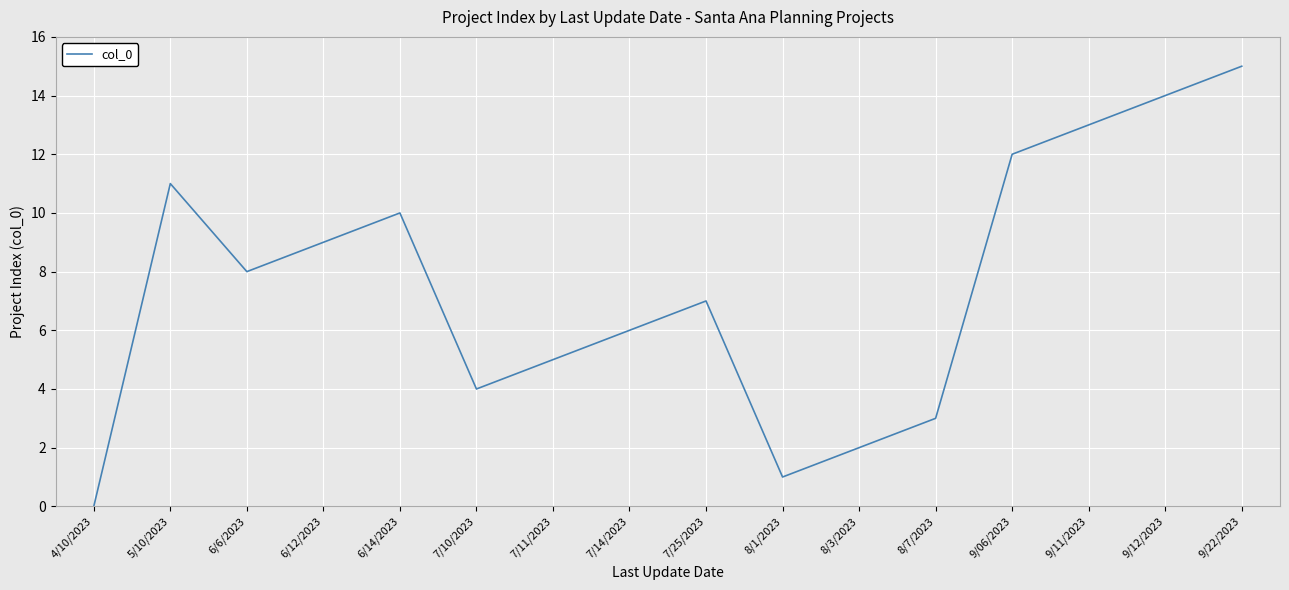

What is the change in value from 8/1/2023 to 8/3/2023?

+1